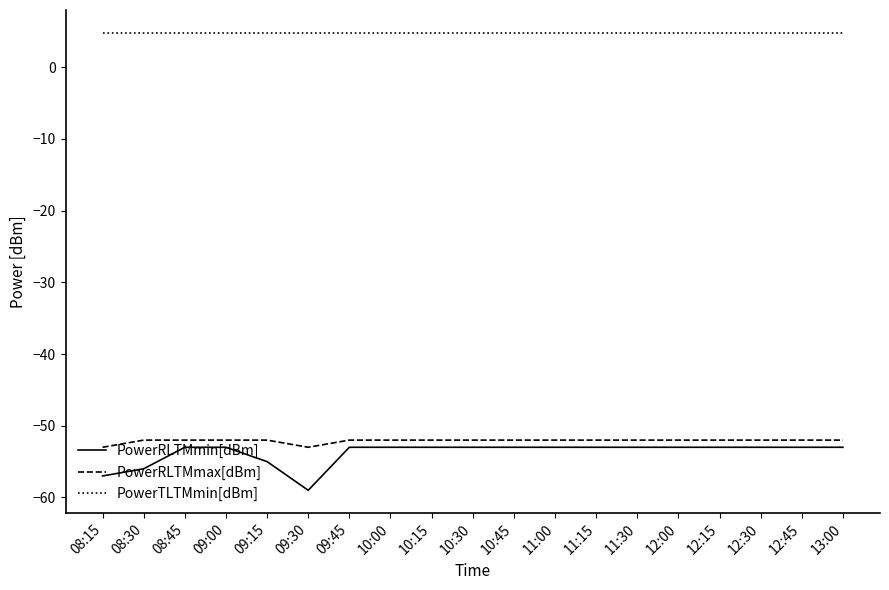

Rank the series by their maximum value, from highest to lowest.

PowerTLTMmin[dBm], PowerRLTMmax[dBm], PowerRLTMmin[dBm]